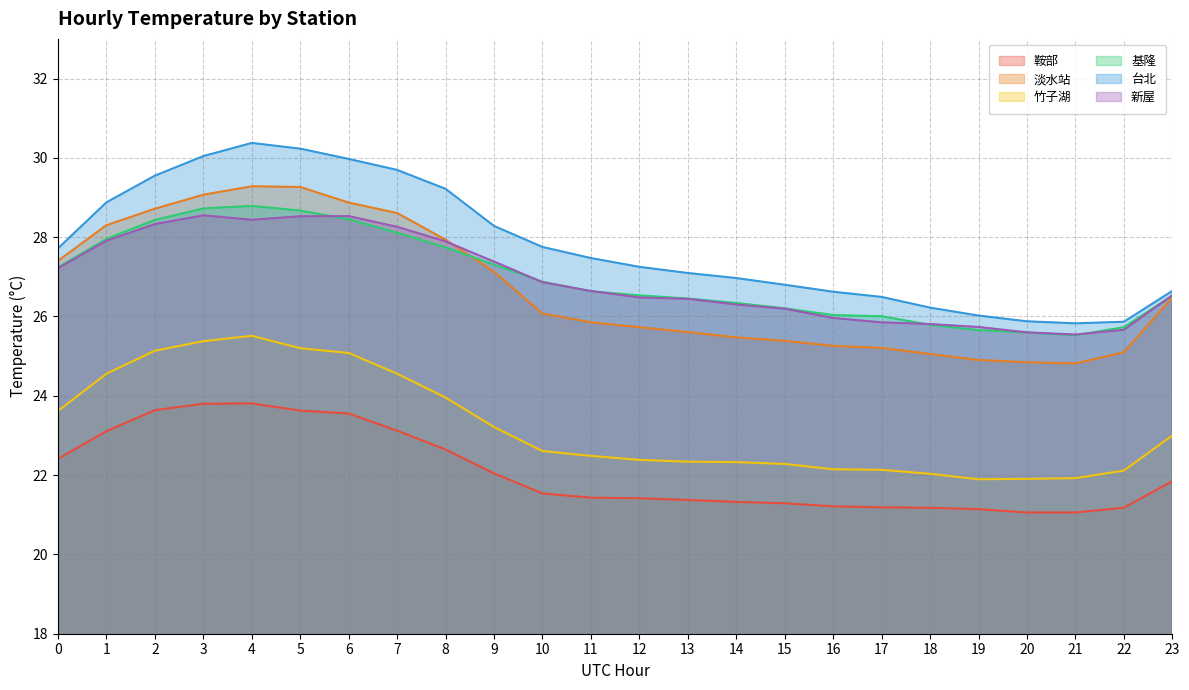

Reading right to left, list all the values displayed in this chart.

鞍部: 23=21.8	22=21.2	21=21.1	20=21.1	19=21.1	18=21.2	17=21.2	16=21.2	15=21.3	14=21.3	13=21.4	12=21.4	11=21.4	10=21.5	9=22.0	8=22.6	7=23.1	6=23.6	5=23.6	4=23.8	3=23.8	2=23.6	1=23.1	0=22.4
淡水站: 23=26.5	22=25.1	21=24.8	20=24.8	19=24.9	18=25.1	17=25.2	16=25.3	15=25.4	14=25.5	13=25.6	12=25.7	11=25.9	10=26.1	9=27.1	8=27.9	7=28.6	6=28.9	5=29.3	4=29.3	3=29.1	2=28.7	1=28.3	0=27.4
竹子湖: 23=23.0	22=22.1	21=21.9	20=21.9	19=21.9	18=22.0	17=22.1	16=22.1	15=22.3	14=22.3	13=22.3	12=22.4	11=22.5	10=22.6	9=23.2	8=24.0	7=24.6	6=25.1	5=25.2	4=25.5	3=25.4	2=25.1	1=24.6	0=23.6
基隆: 23=26.5	22=25.7	21=25.5	20=25.6	19=25.7	18=25.8	17=26.0	16=26.0	15=26.2	14=26.3	13=26.5	12=26.5	11=26.6	10=26.9	9=27.3	8=27.7	7=28.1	6=28.5	5=28.7	4=28.8	3=28.7	2=28.4	1=28.0	0=27.2
台北: 23=26.6	22=25.9	21=25.8	20=25.9	19=26.0	18=26.2	17=26.5	16=26.6	15=26.8	14=27.0	13=27.1	12=27.3	11=27.5	10=27.8	9=28.3	8=29.2	7=29.7	6=30.0	5=30.2	4=30.4	3=30.0	2=29.6	1=28.9	0=27.7
新屋: 23=26.5	22=25.7	21=25.5	20=25.6	19=25.7	18=25.8	17=25.9	16=26.0	15=26.2	14=26.3	13=26.4	12=26.5	11=26.6	10=26.9	9=27.4	8=27.9	7=28.3	6=28.5	5=28.5	4=28.4	3=28.6	2=28.3	1=27.9	0=27.2